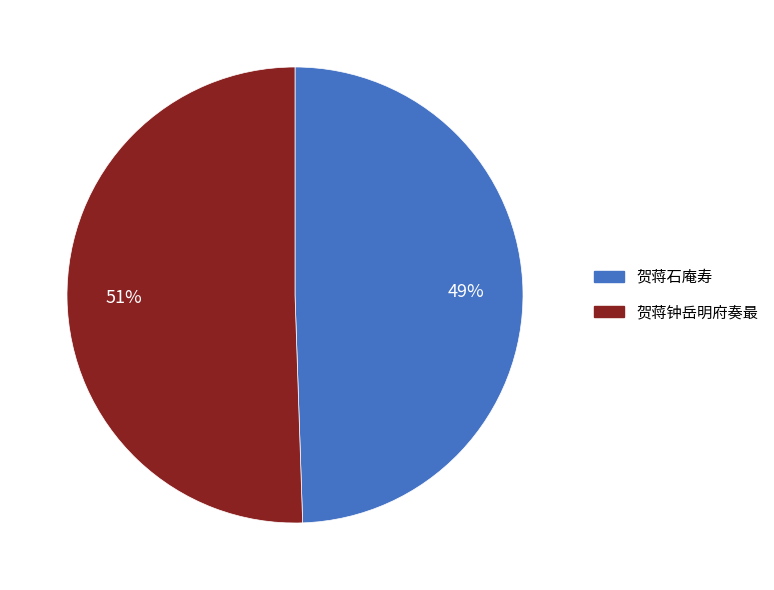

How many slices are in this pie chart?

2